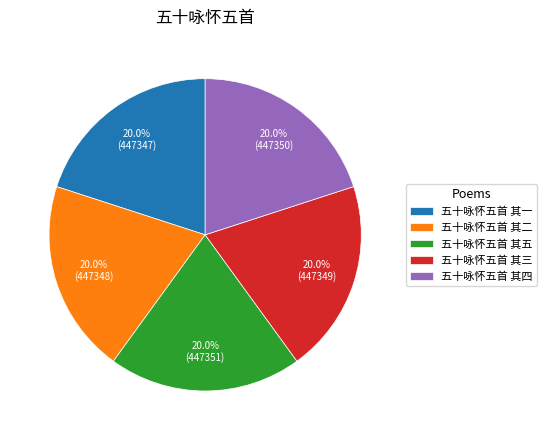

Combined, do 五十咏怀五首 其三 and 五十咏怀五首 其二 account for over 50%?

No